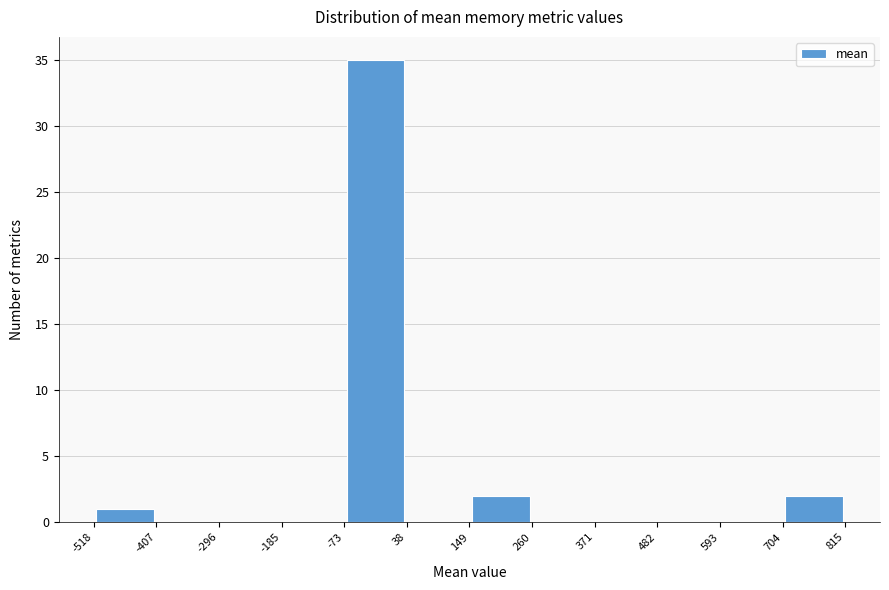

Reading left to right, list every bar in this chart as the range it spans on the x-axis followed by its height. The values are not printed on the chart, so give them approximately, as read against the axis.

-518 to -407: 1
-407 to -296: 0
-296 to -185: 0
-185 to -73: 0
-73 to 38: 35
38 to 149: 0
149 to 260: 2
260 to 371: 0
371 to 482: 0
482 to 593: 0
593 to 704: 0
704 to 815: 2